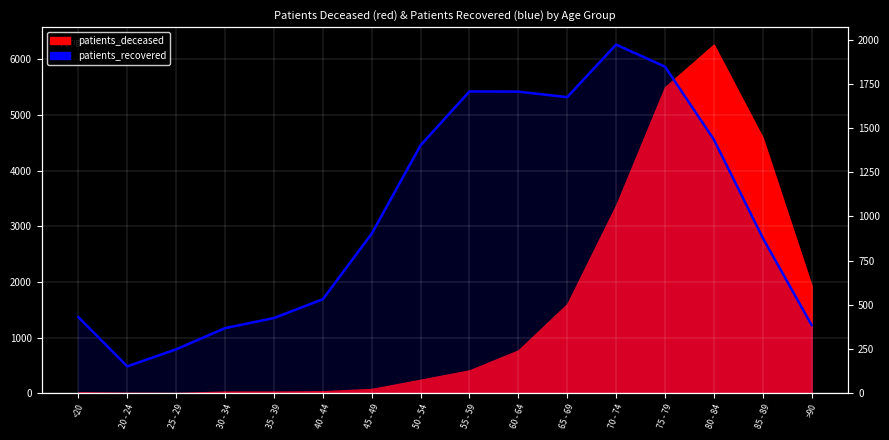

How many points are higher than both their immediate neighbors (excluding endpoints)?

2